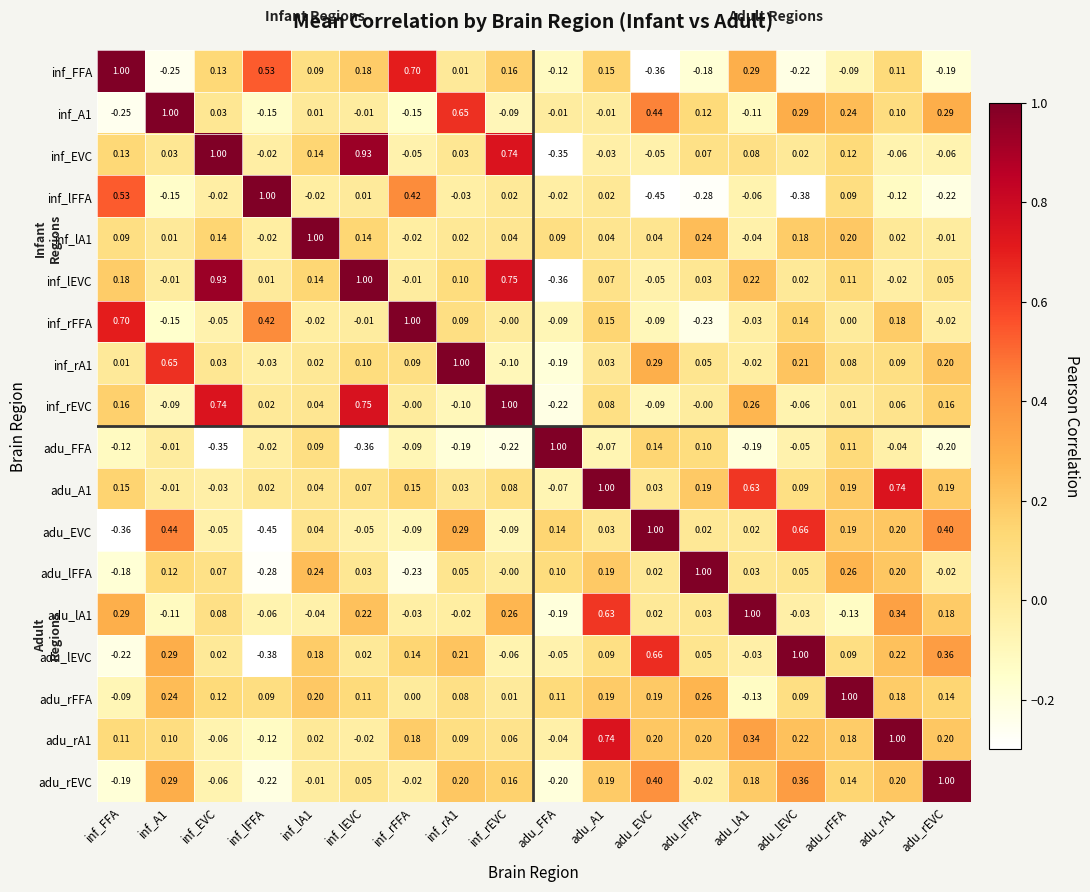

Which category has the highest value in the adu_FFA series?

adu_FFA